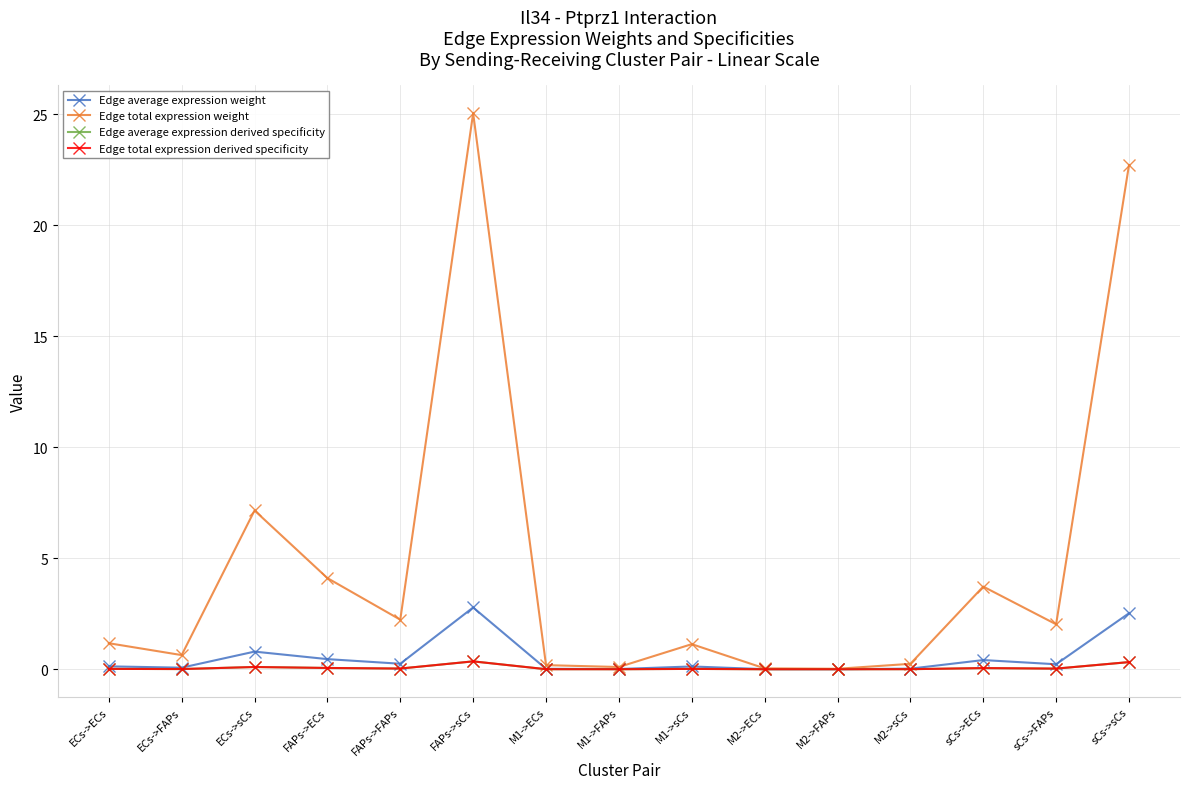

What is the label of the 7th point from the left?

M1->ECs